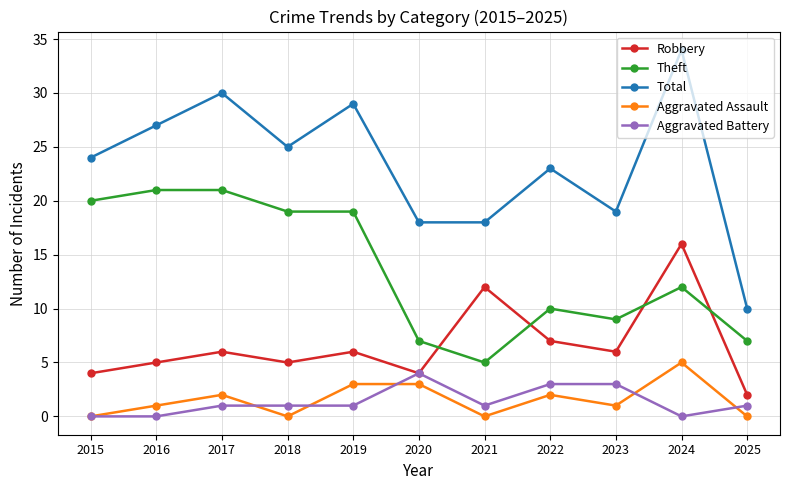

What is the difference between the maximum and second lowest values in the Aggravated Battery series?

4